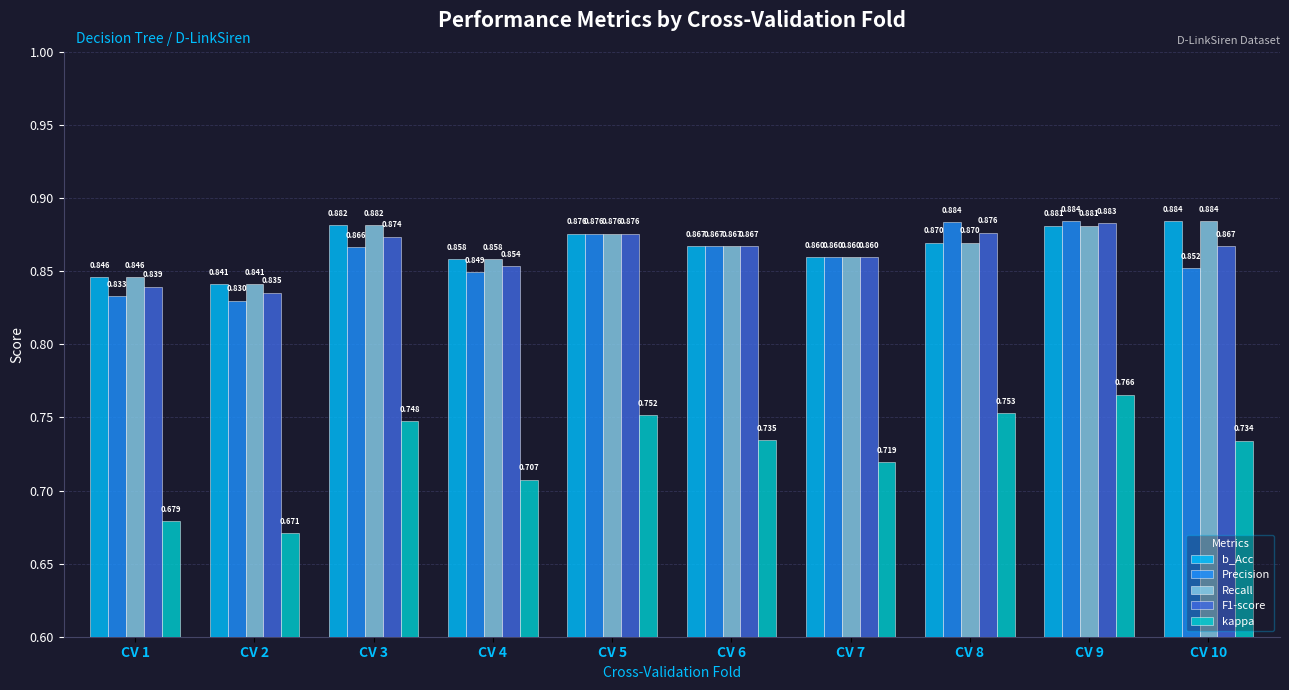

Which category has the lowest value in the Recall series?

CV 2